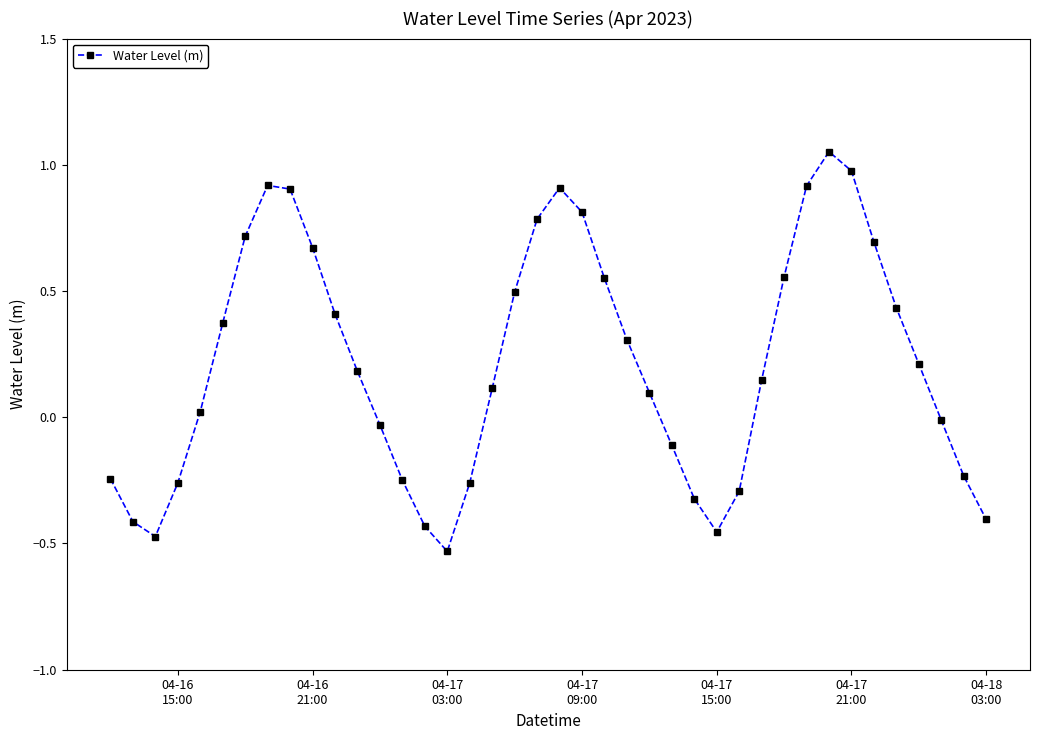

What is the value of the 32nd point from the left?

0.9